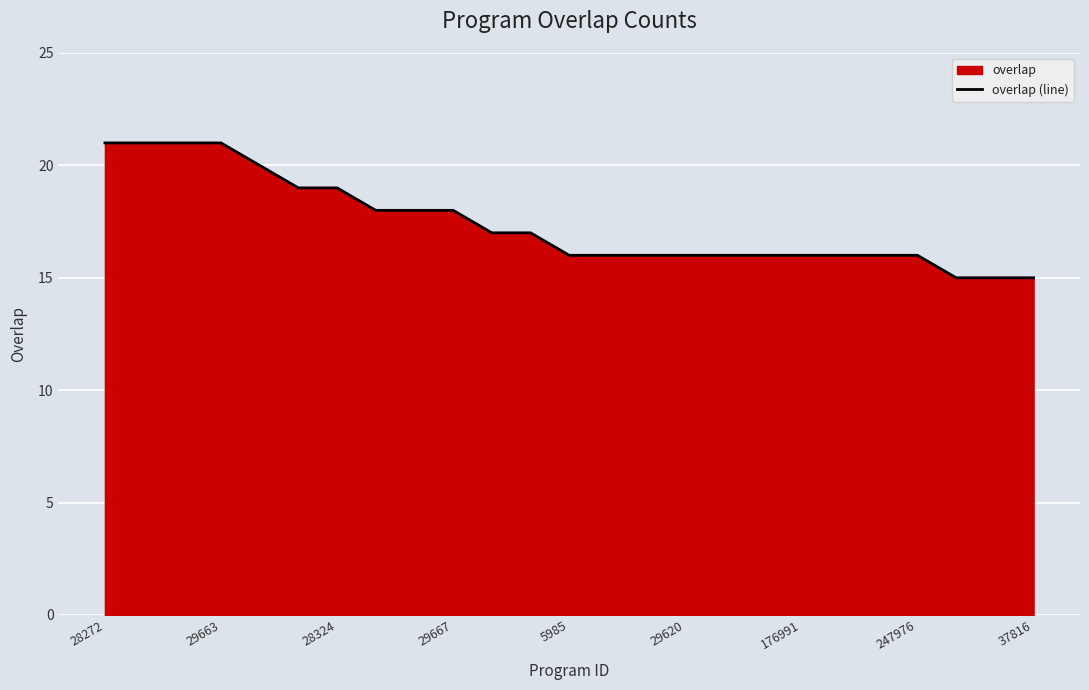

What is the minimum value shown in the chart?

15